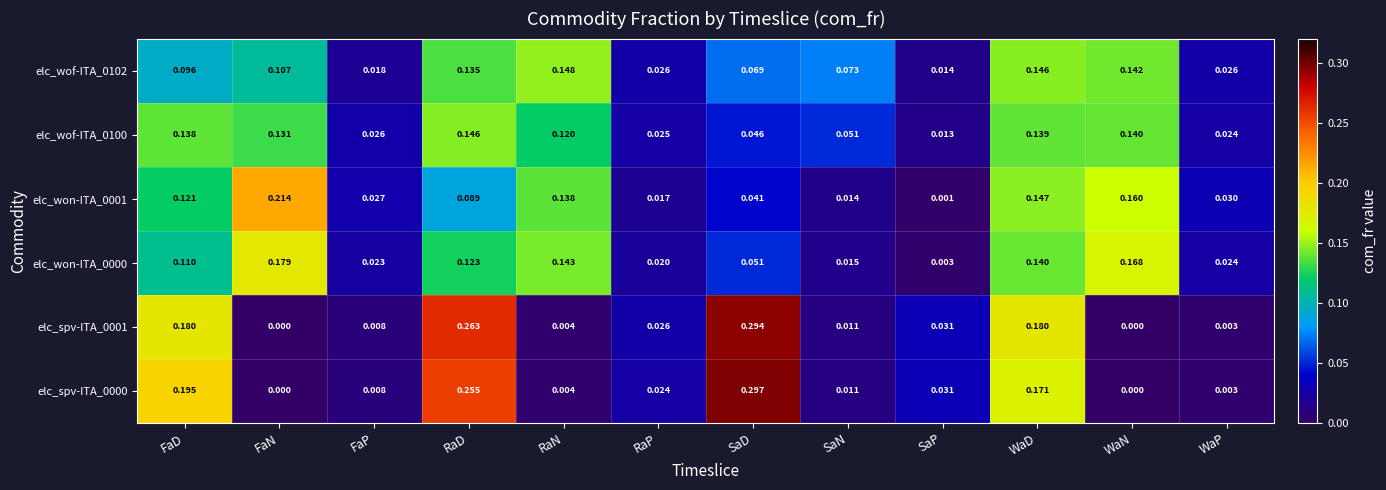

Which category has the lowest value in the elc_wof-ITA_0102 series?

SaP